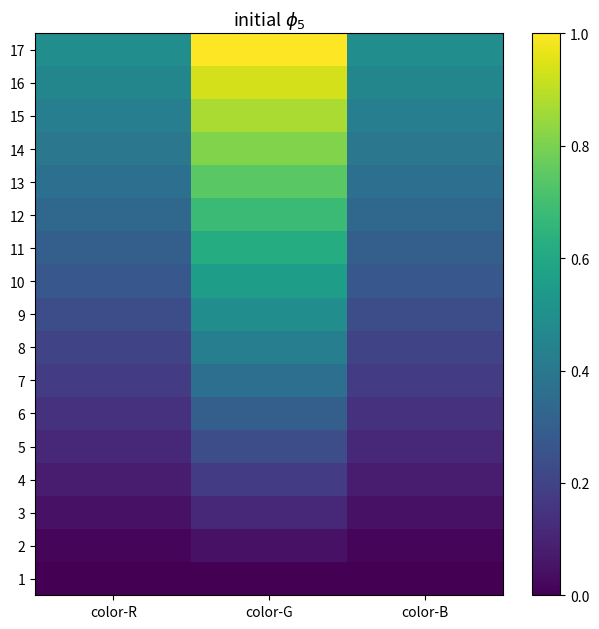

Reading left to right, list all the values displayed in this chart.

1: color-R=0.0	color-G=0.0	color-B=0.0
2: color-R=0.0	color-G=0.0	color-B=0.0
3: color-R=0.0	color-G=0.1	color-B=0.0
4: color-R=0.1	color-G=0.2	color-B=0.1
5: color-R=0.1	color-G=0.2	color-B=0.1
6: color-R=0.1	color-G=0.3	color-B=0.1
7: color-R=0.2	color-G=0.4	color-B=0.2
8: color-R=0.2	color-G=0.4	color-B=0.2
9: color-R=0.2	color-G=0.5	color-B=0.2
10: color-R=0.3	color-G=0.6	color-B=0.3
11: color-R=0.3	color-G=0.6	color-B=0.3
12: color-R=0.3	color-G=0.7	color-B=0.3
13: color-R=0.4	color-G=0.7	color-B=0.4
14: color-R=0.4	color-G=0.8	color-B=0.4
15: color-R=0.4	color-G=0.9	color-B=0.4
16: color-R=0.5	color-G=0.9	color-B=0.5
17: color-R=0.5	color-G=1.0	color-B=0.5